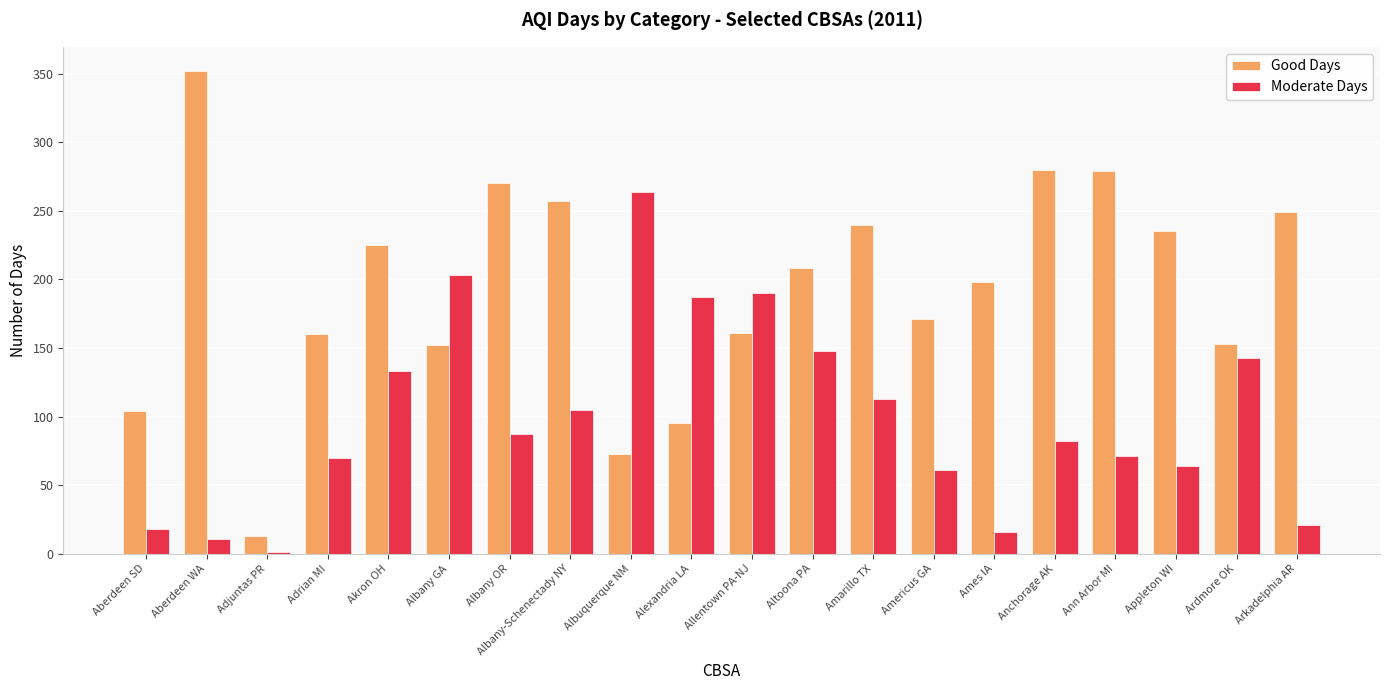

What is the difference between the Moderate Days values at Akron OH and Appleton WI?

69